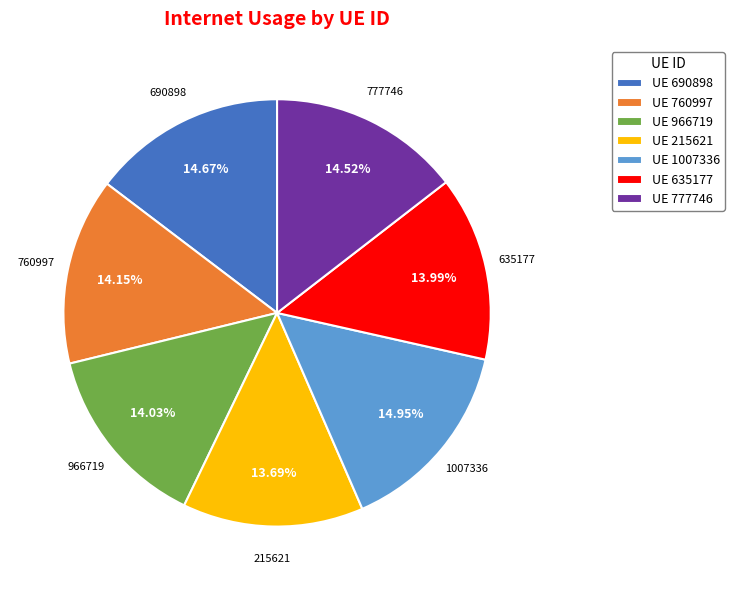

Does any single category account for the majority?

No